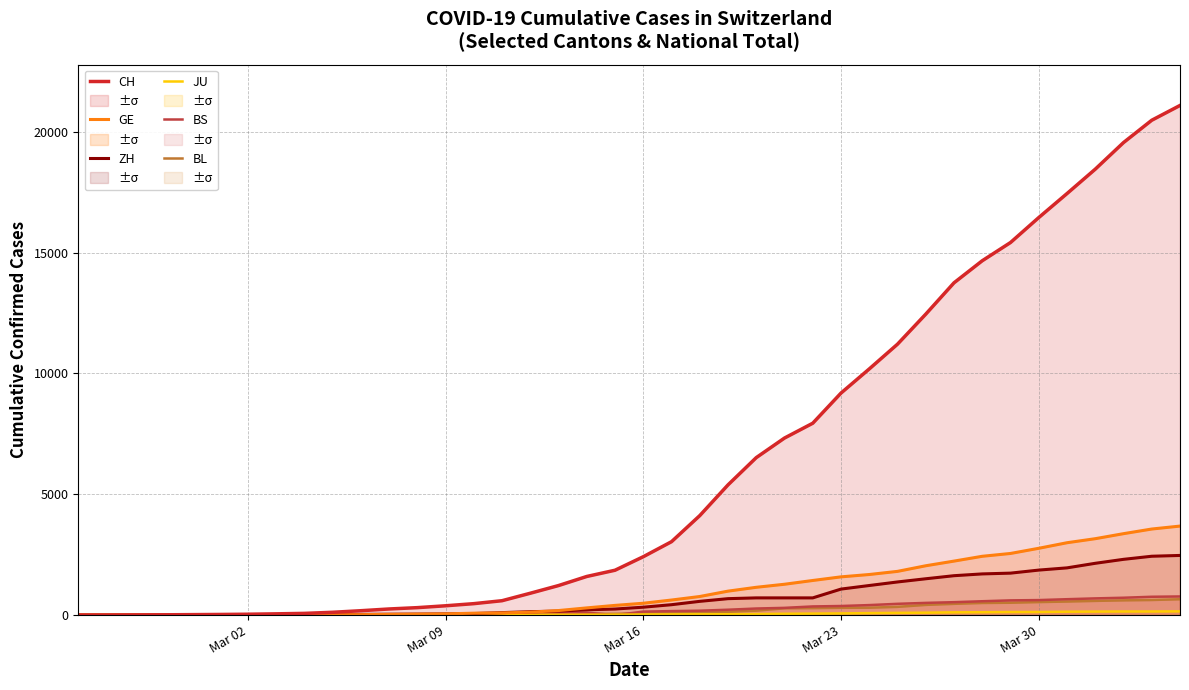

Which series has the widest spread of values?

CH